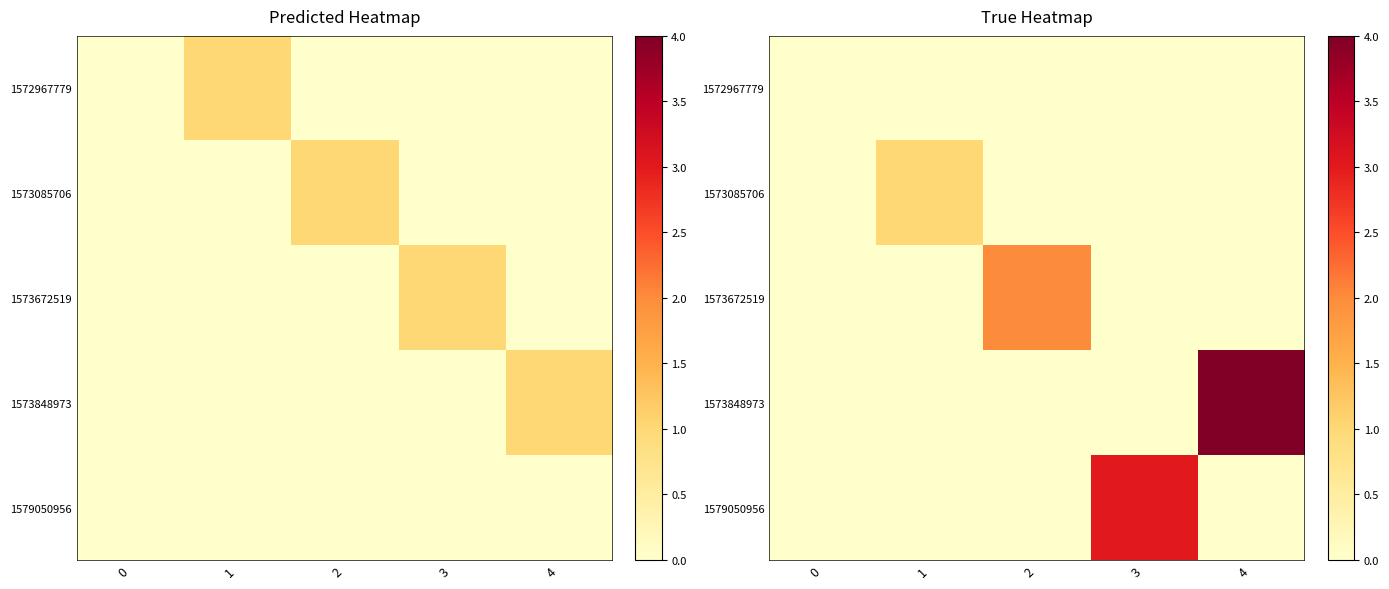

Count the number of categories in the chart.

5